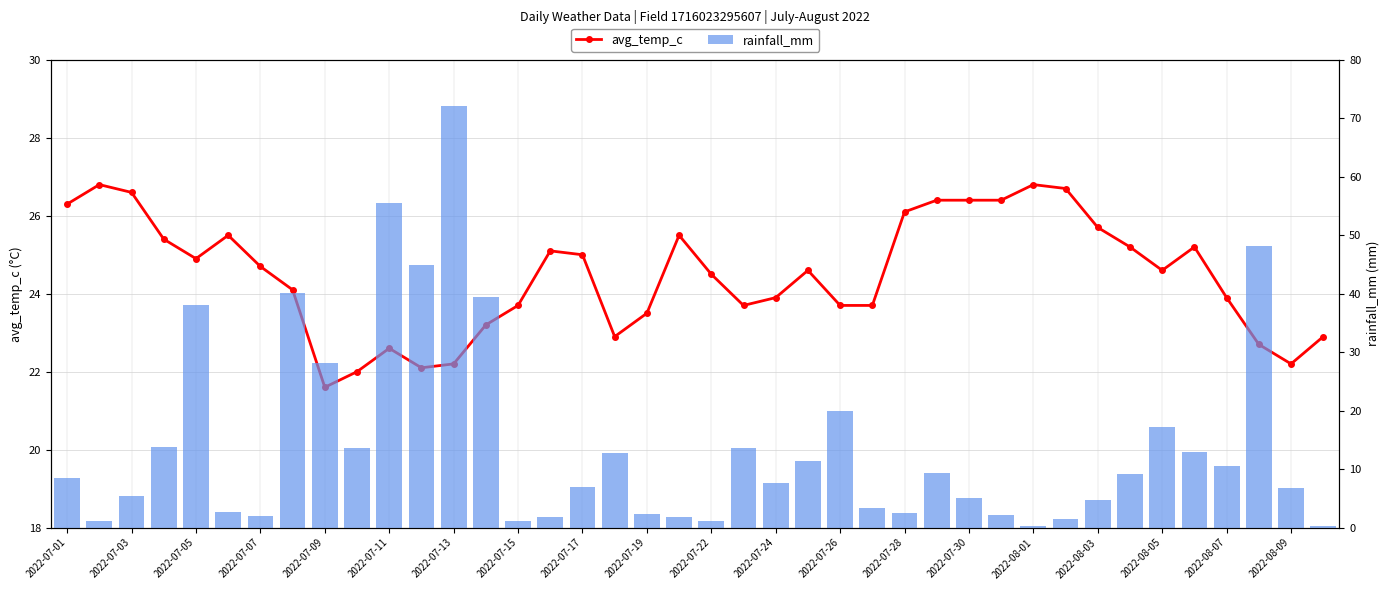

The value of rainfall_mm at 2022-07-22 is 1.9. True or false?

False